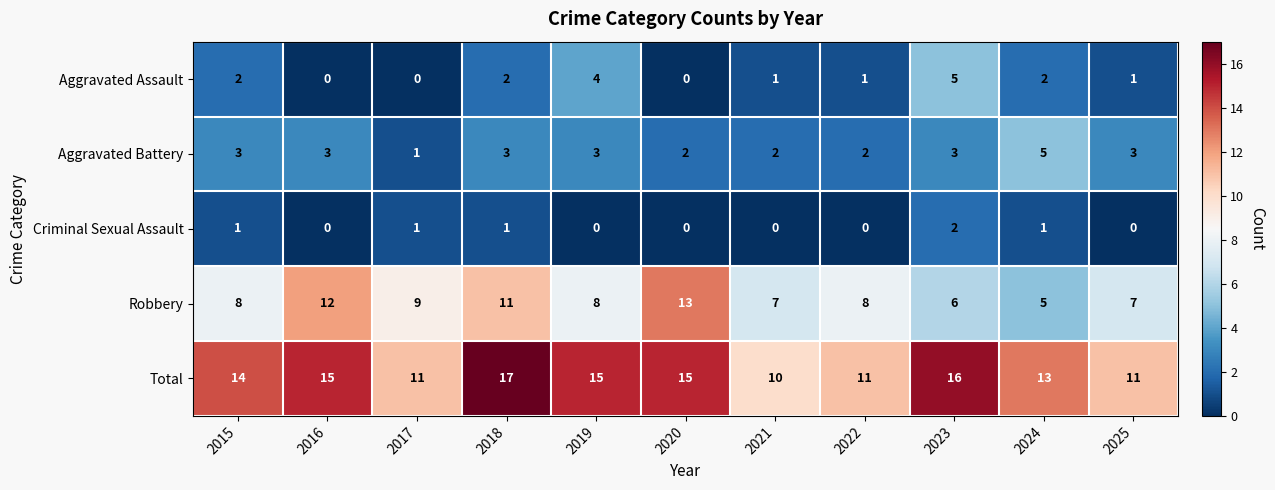

At 2018, list the series in order from largest to smallest.

Total, Robbery, Aggravated Battery, Aggravated Assault, Criminal Sexual Assault